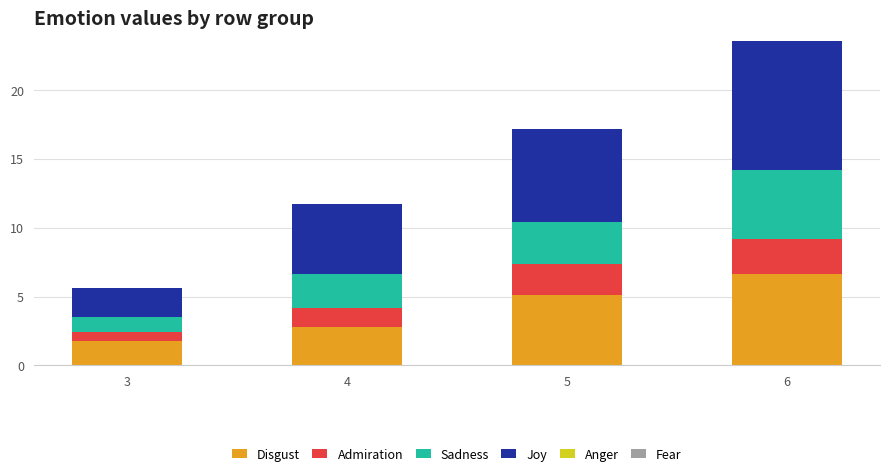

The Disgust series shows 2.8 at 4. True or false?

True